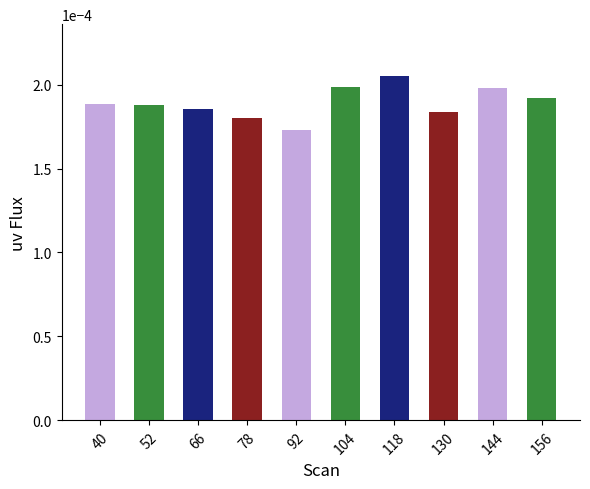

At which category does the chart reach its minimum across all series?

92